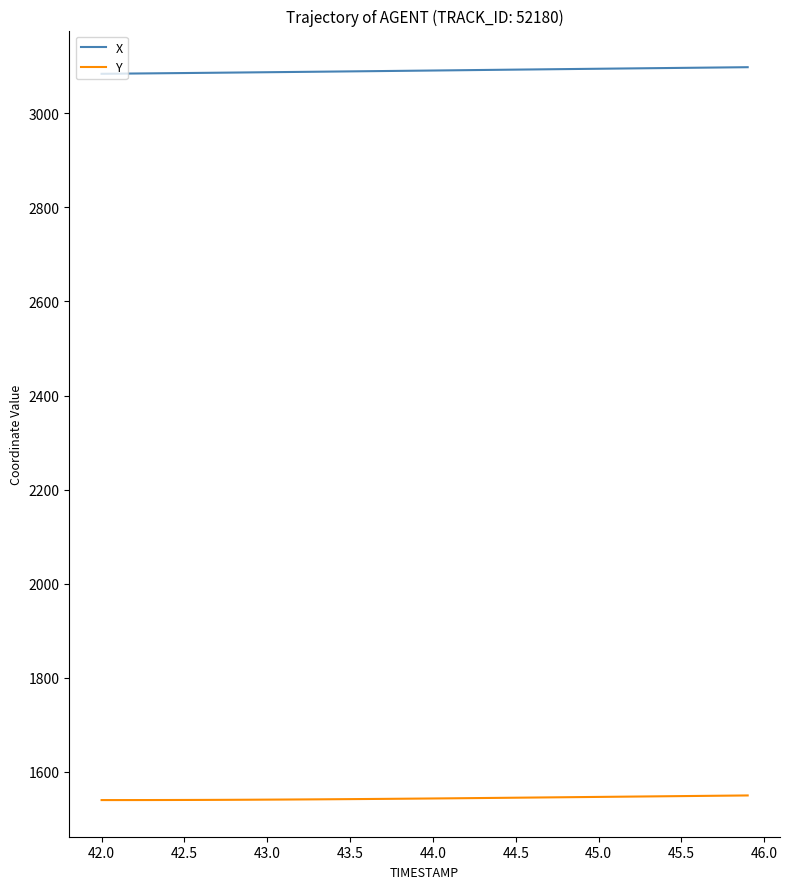

Which series has the largest total across all categories?

X